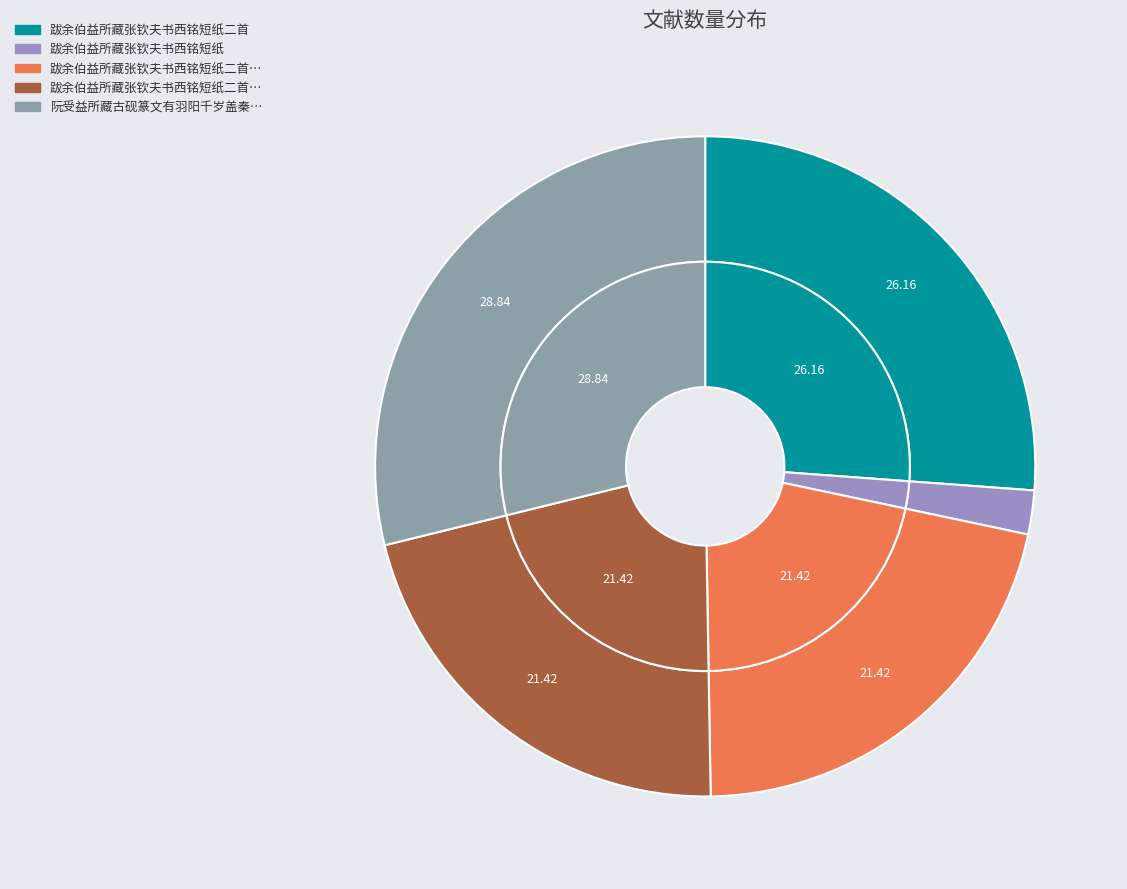

The 跋余伯益所藏张钦夫书西铭短纸二首 其一 slice represents 7% of the pie. True or false?

False